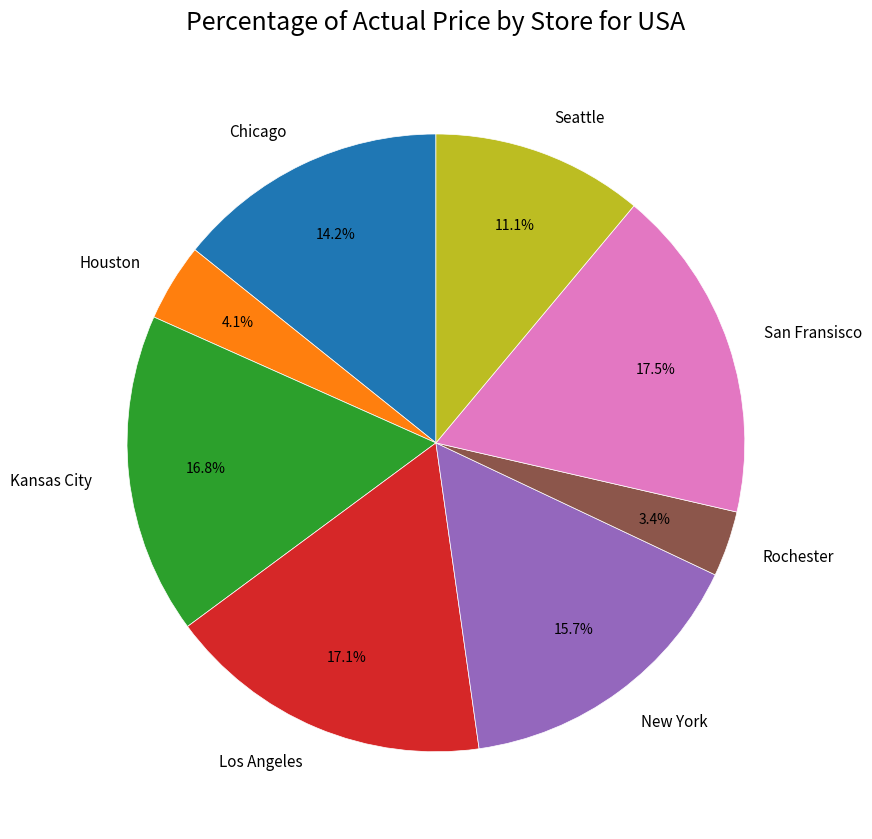

Is Los Angeles the majority of the pie?

No